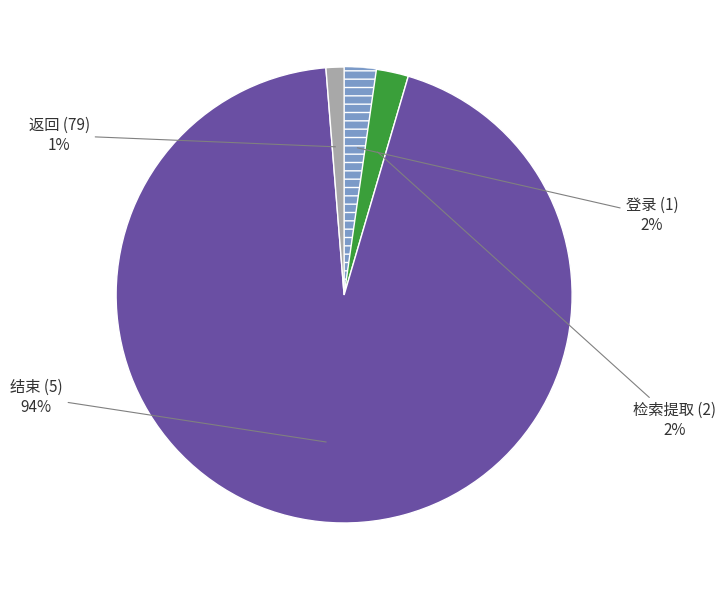

Does any single category account for the majority?

Yes